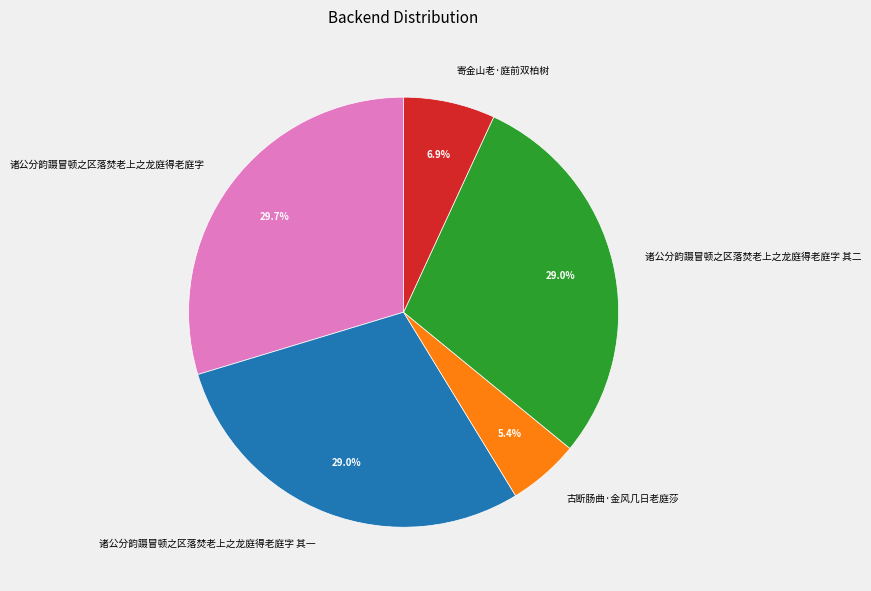

To the nearest percent, what is the average slice percentage?

20%